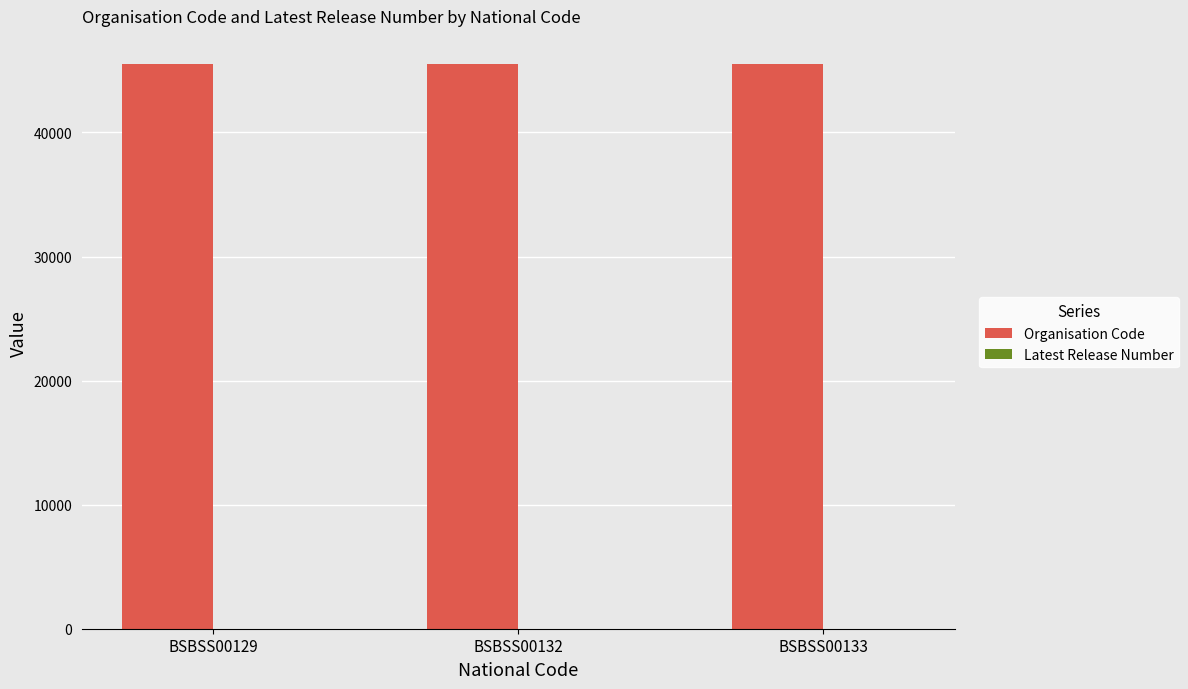

What is the total value across all series at BSBSS00133?

45513